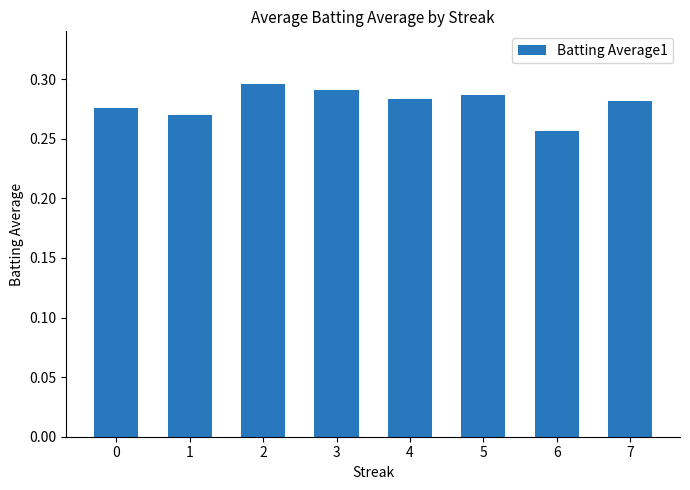

Between 3 and 0, which is larger?

3